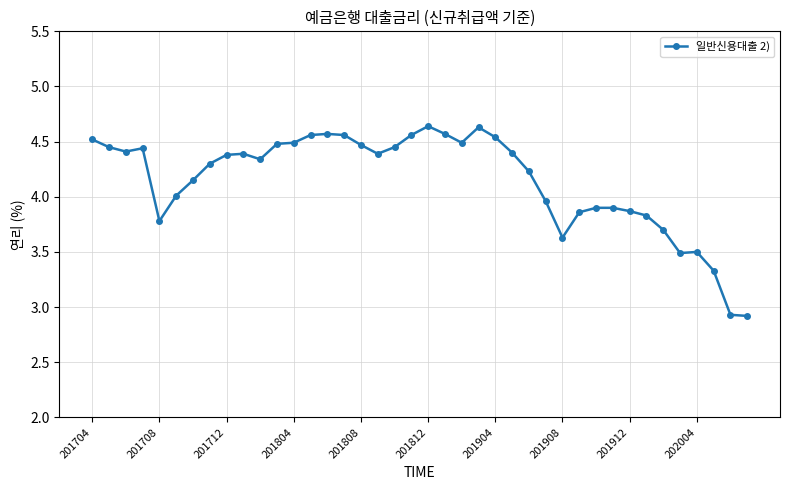

What is the sum of all values?

166.0